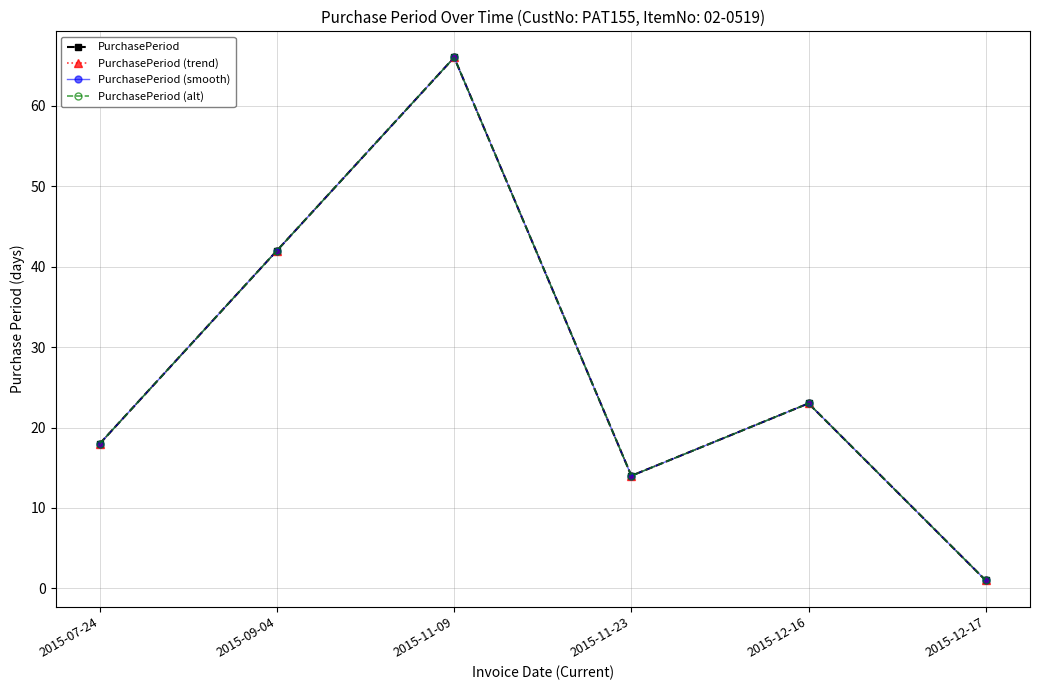

The value of PurchasePeriod (trend) at 2015-07-24 is 31. True or false?

False